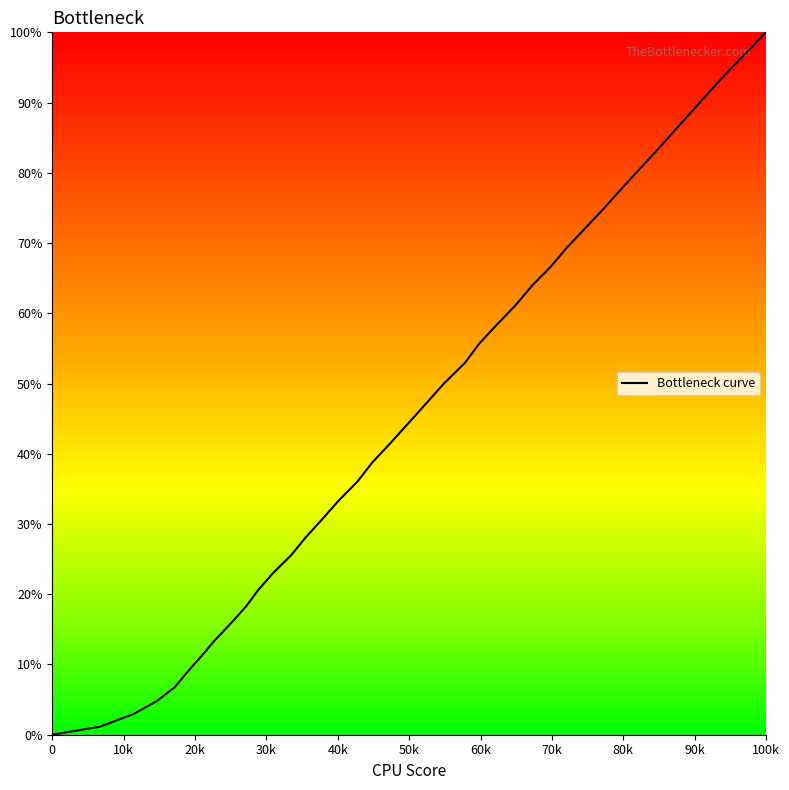

What is the maximum value shown in the chart?

100.0